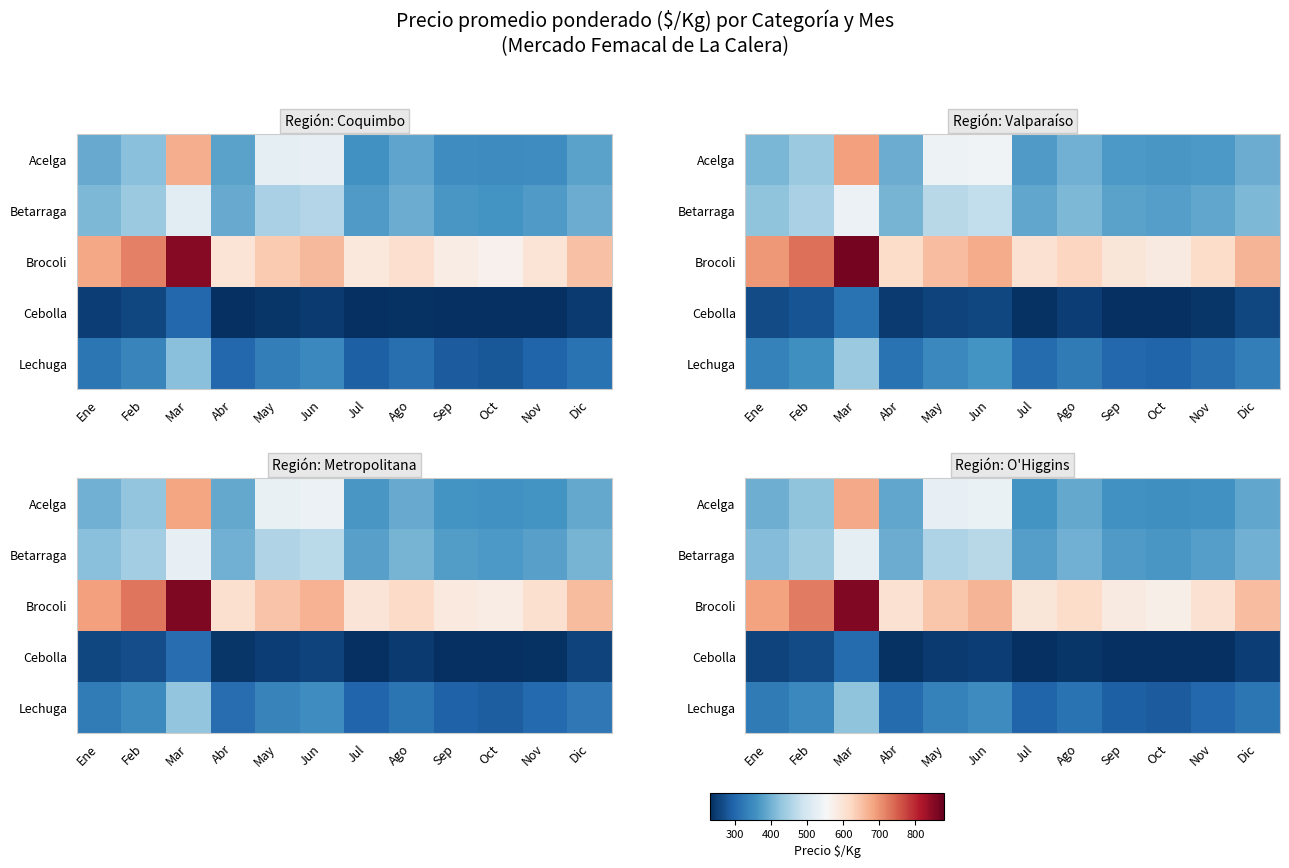

Which series has the widest spread of values?

Acelga